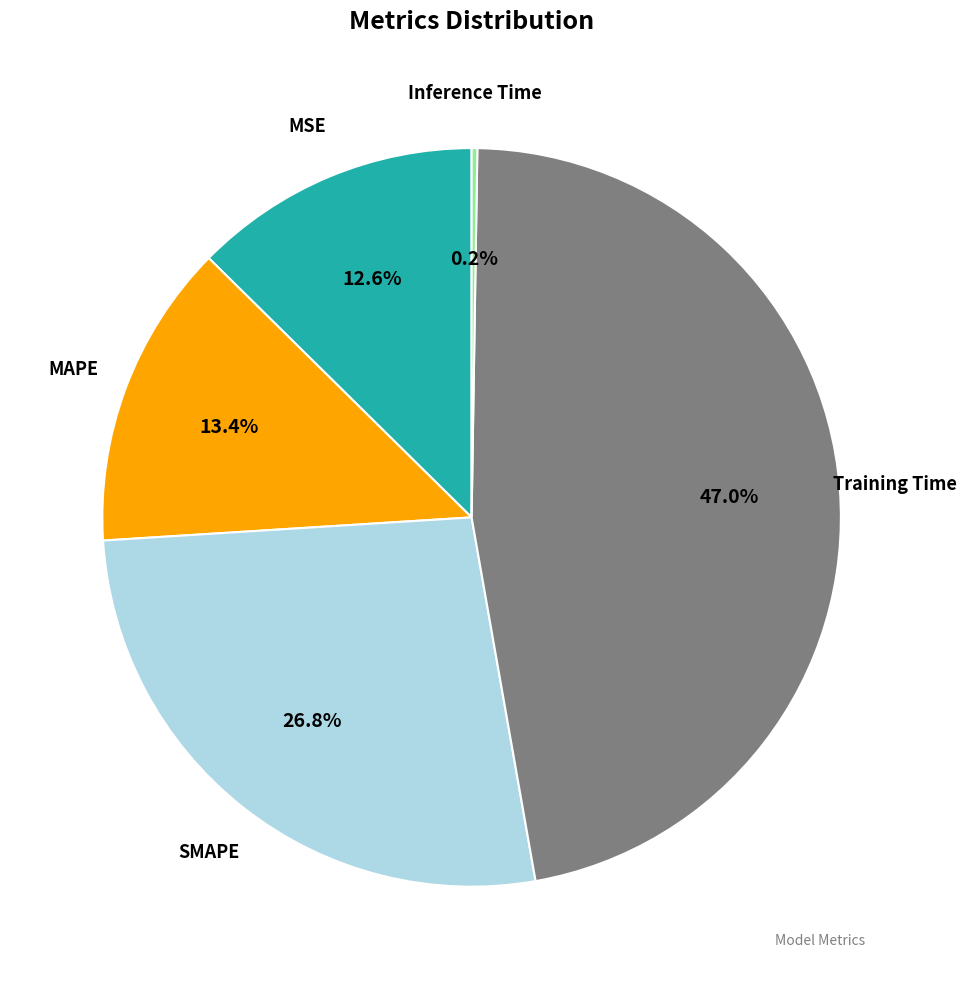

Does any single category account for the majority?

No